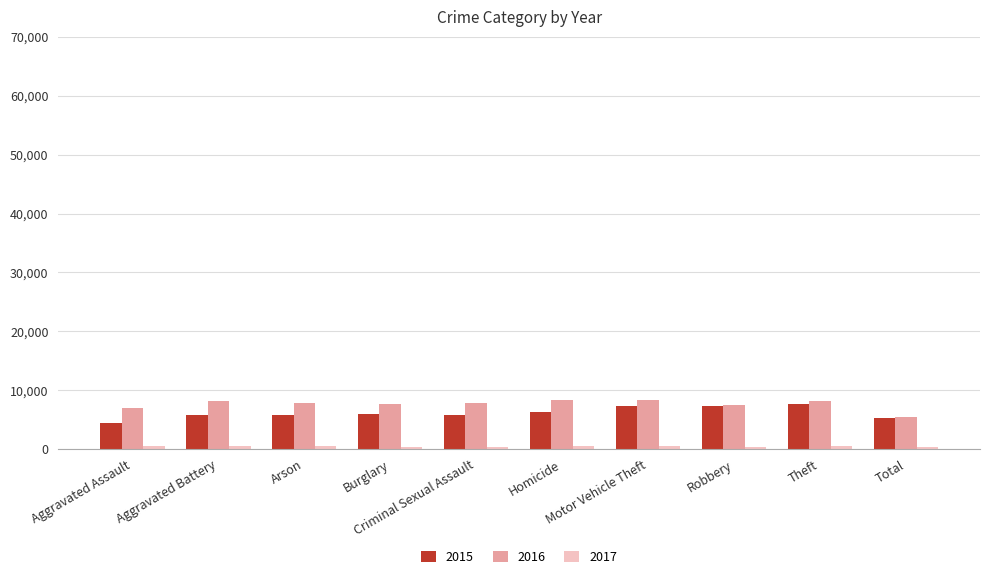

What is the label of the 5th bar from the left?

Criminal Sexual Assault